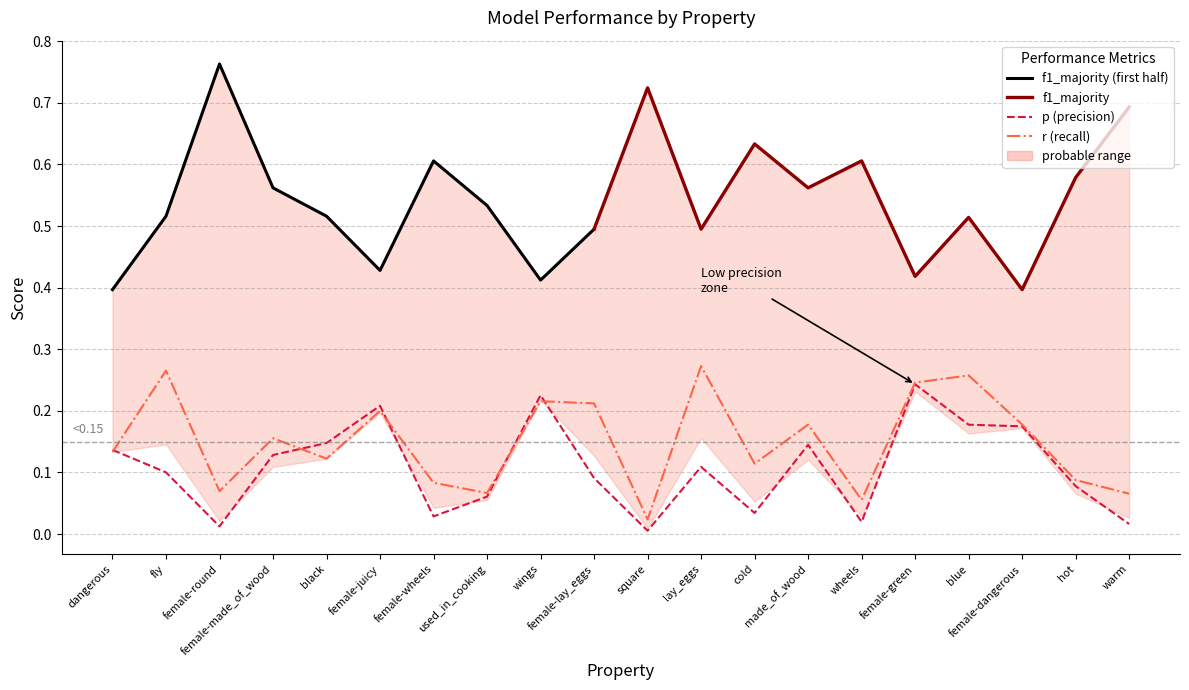

What is the label of the 16th point from the right?

black